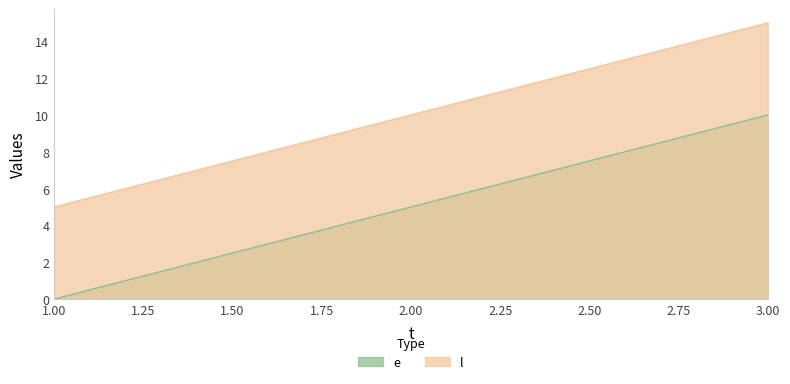

What is the sum of all e values?

15